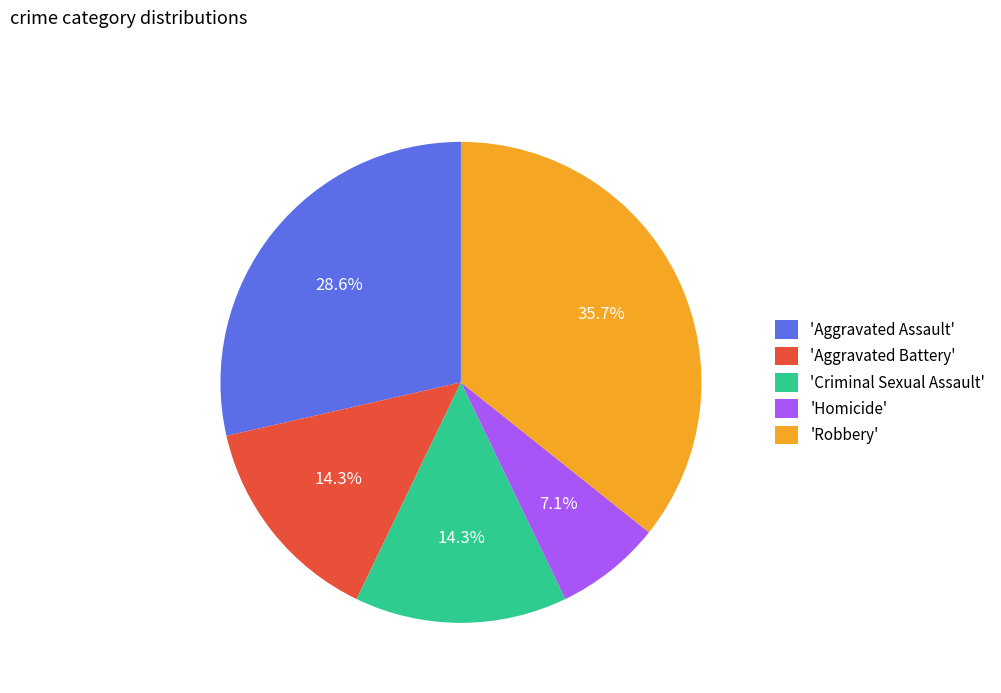

To the nearest percent, what is the difference between the largest and smallest slice percentages?

29%